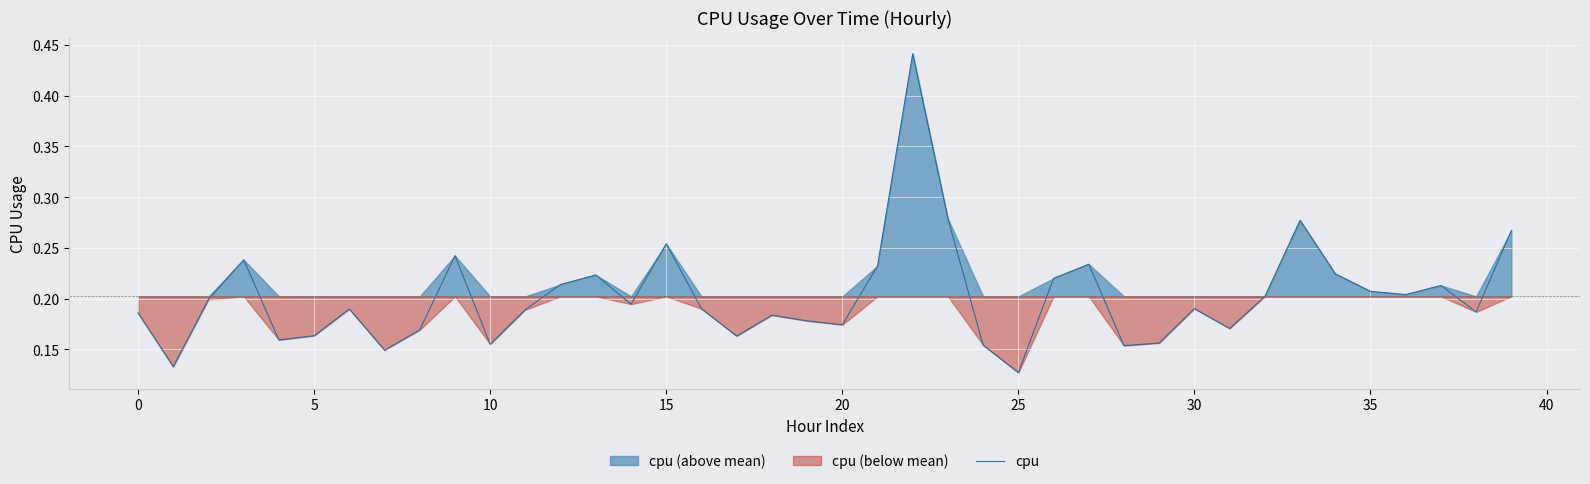

True or false: the data shows 0.1 at 18.

False